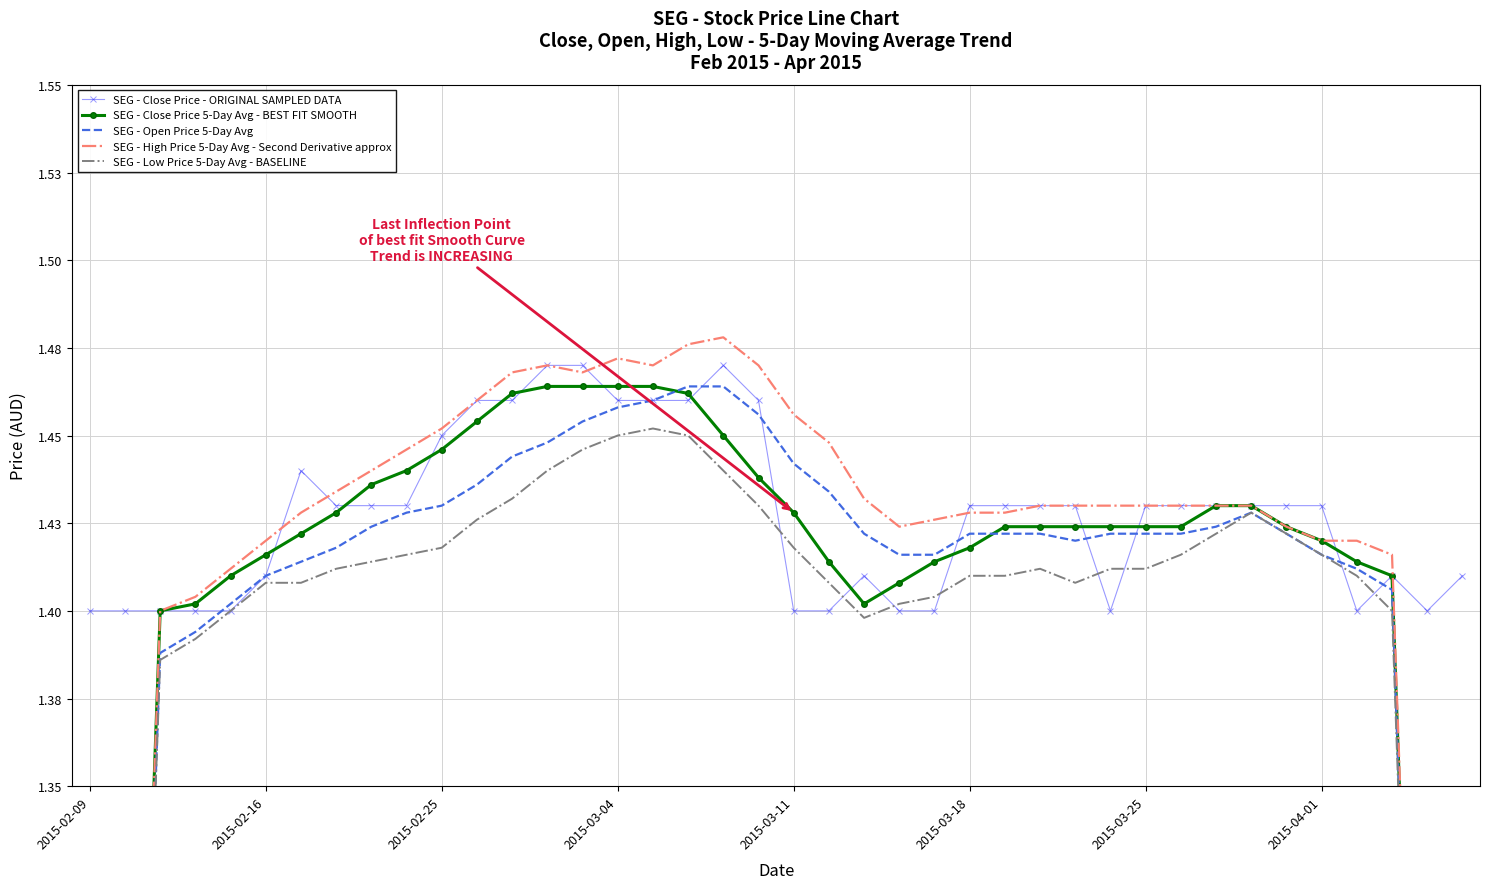

What is the difference between the second highest and minimum values in the SEG - High Price 5-Day Avg - Second Derivative approx series?

0.6